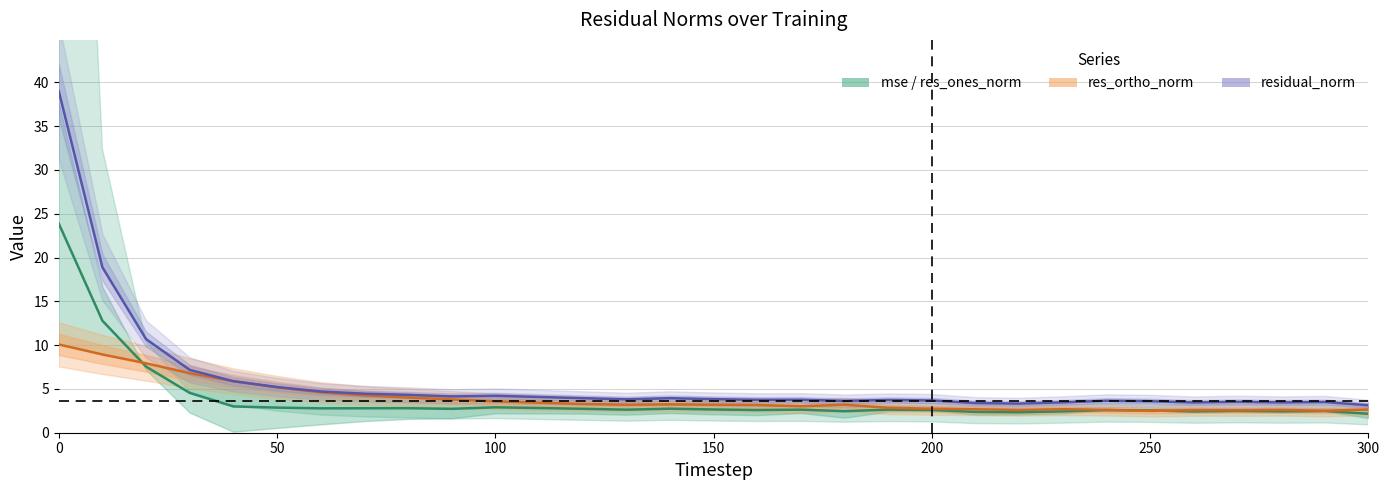

What is the label of the 7th point from the left?

300